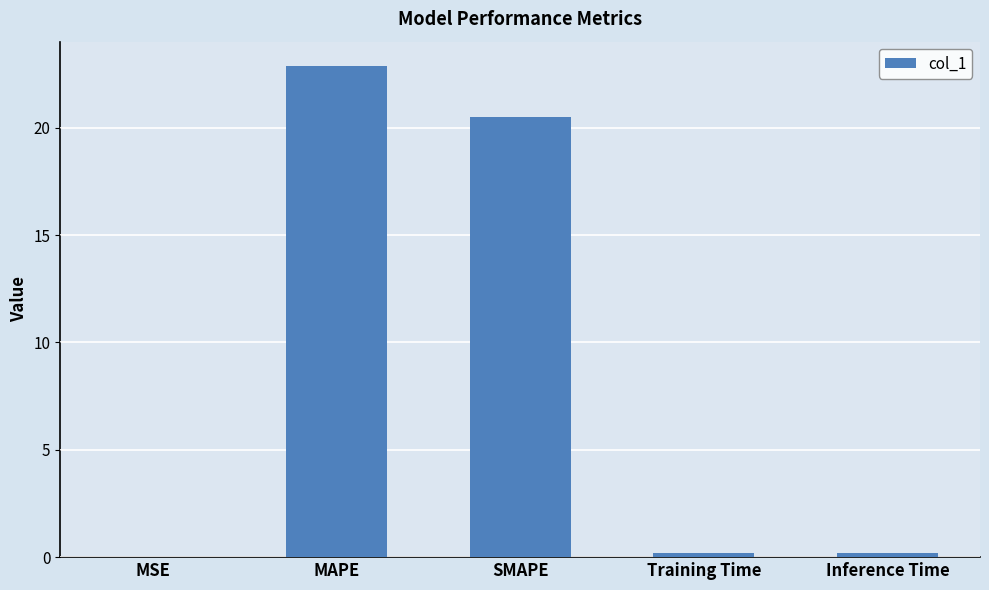

What is the average value?

8.7